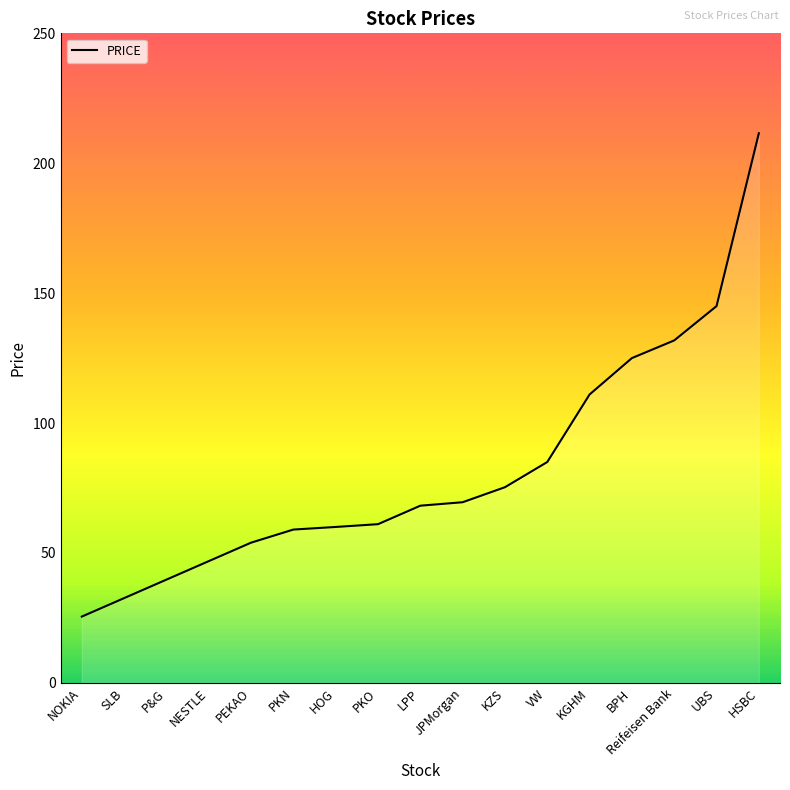

How many categories are shown in the chart?

17